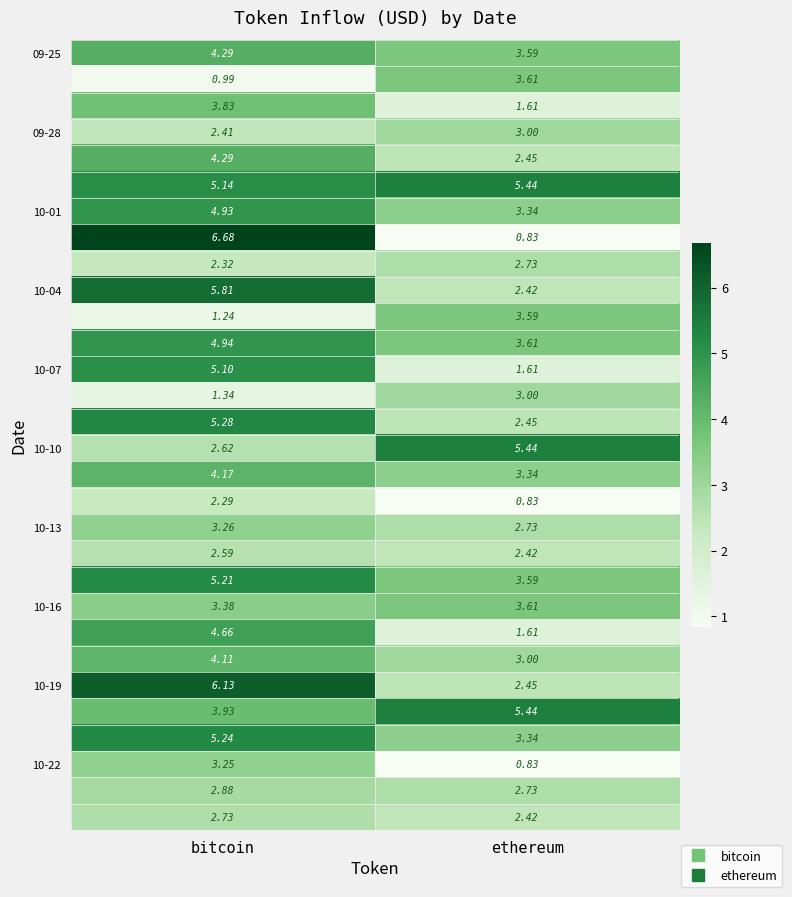

At which category is the sum across all series the highest?

bitcoin